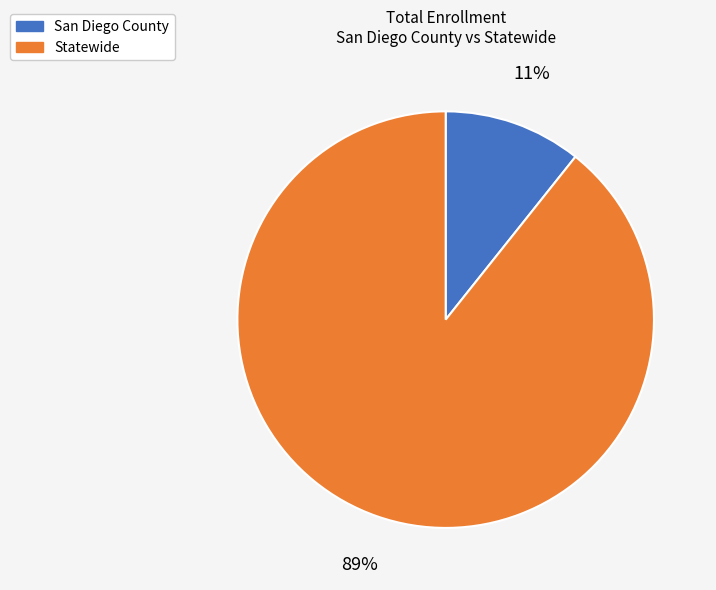

What is the largest slice in the pie chart?

Statewide